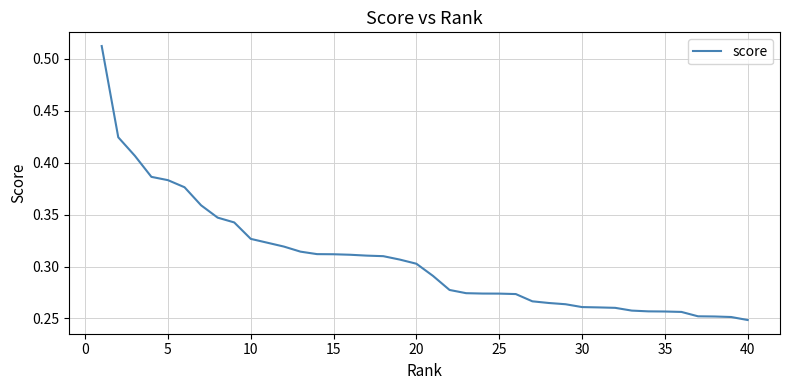

What is the difference between the maximum and minimum values?

0.3